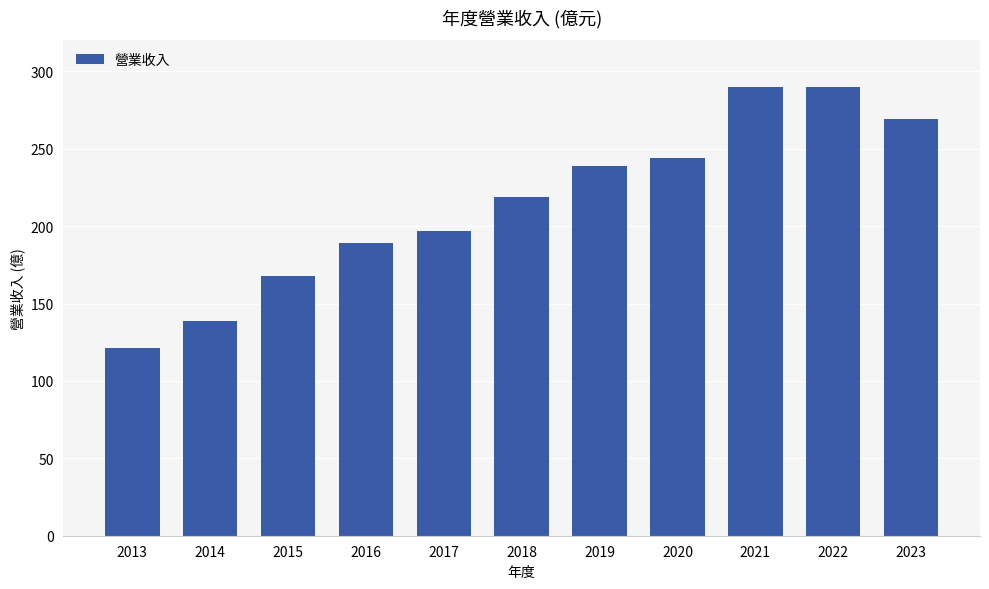

How many categories are shown in the chart?

11